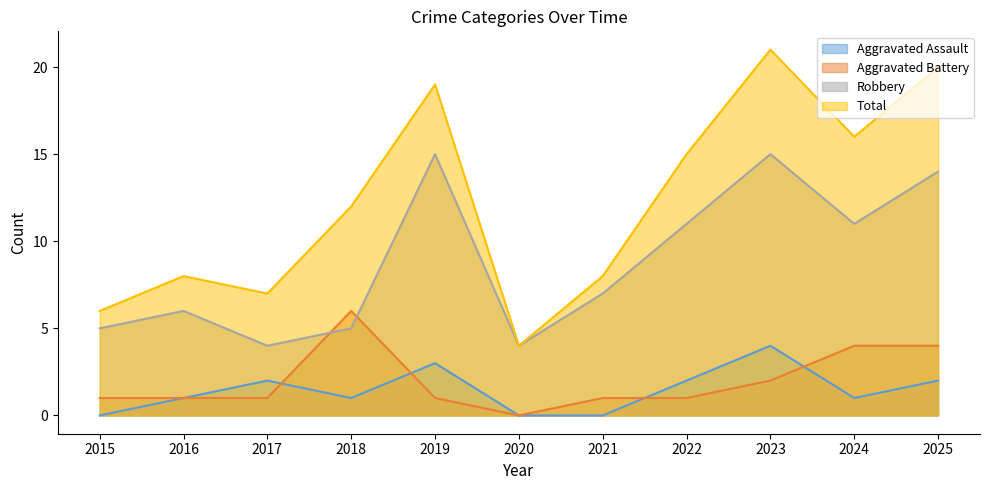

Reading left to right, list all the values displayed in this chart.

Aggravated Assault: 2015=0	2016=1	2017=2	2018=1	2019=3	2020=0	2021=0	2022=2	2023=4	2024=1	2025=2
Aggravated Battery: 2015=1	2016=1	2017=1	2018=6	2019=1	2020=0	2021=1	2022=1	2023=2	2024=4	2025=4
Robbery: 2015=5	2016=6	2017=4	2018=5	2019=15	2020=4	2021=7	2022=11	2023=15	2024=11	2025=14
Total: 2015=6	2016=8	2017=7	2018=12	2019=19	2020=4	2021=8	2022=15	2023=21	2024=16	2025=20